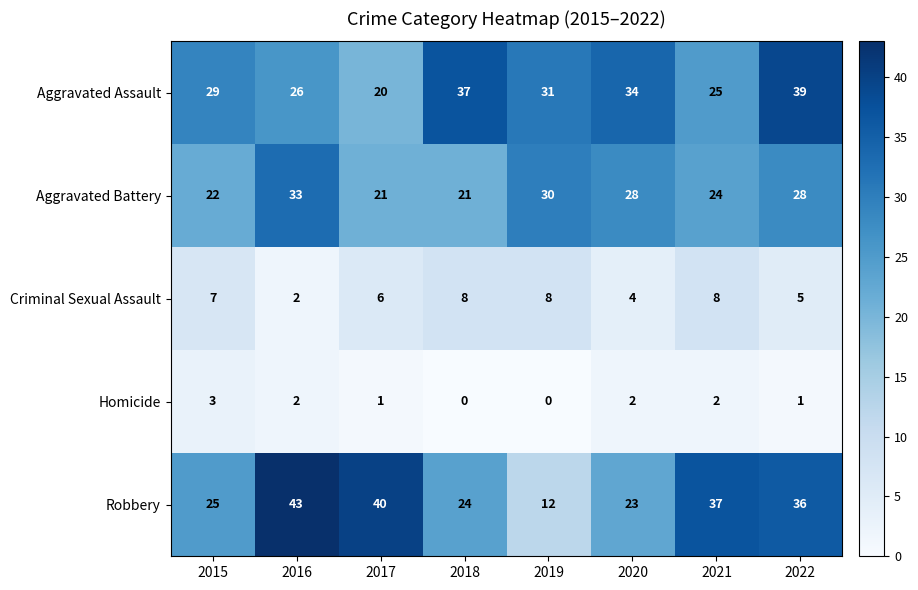

Which category has the highest value across all series?

2016